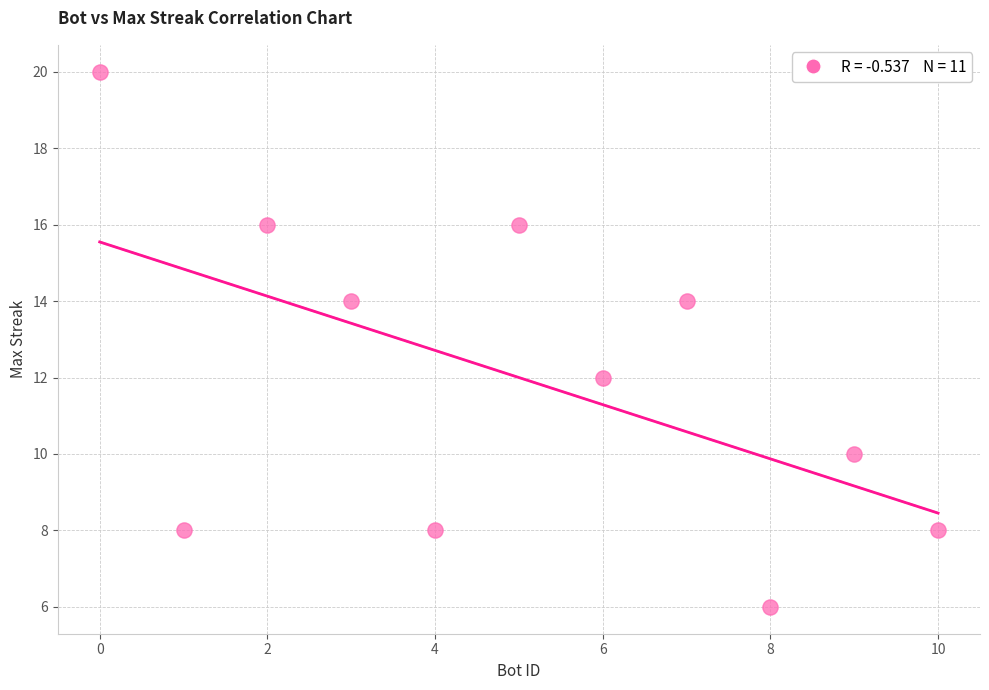

What is the range of X values (max minus min)?

10